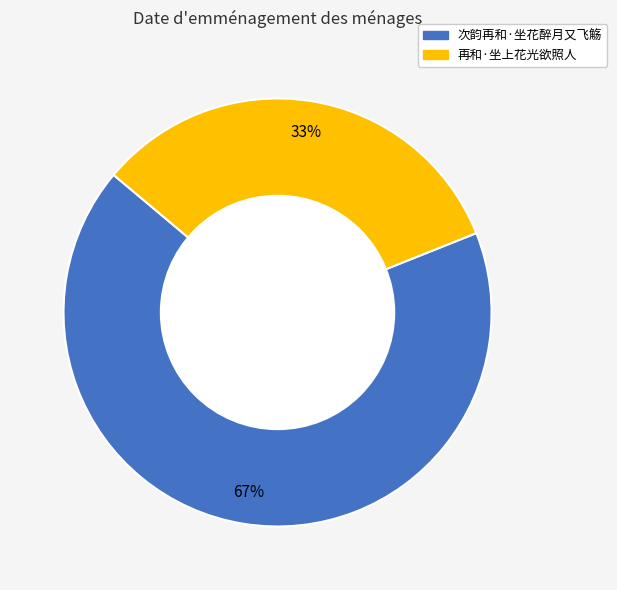

To the nearest percent, what portion does 再和·坐上花光欲照人 represent?

33%